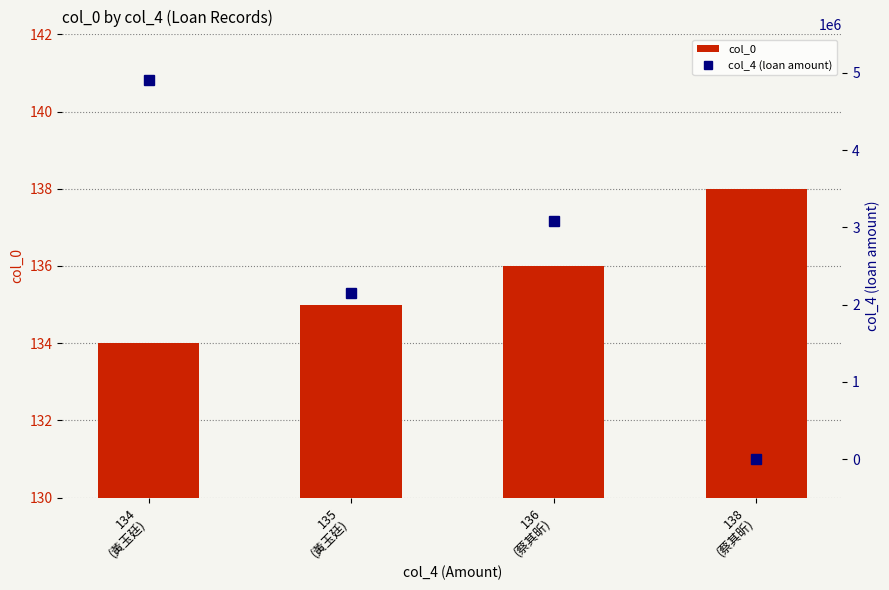

What are all the series names shown in the legend?

col_0, col_4 (loan amount)